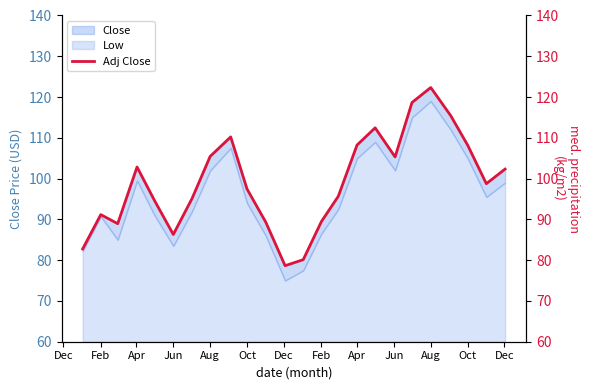

Reading right to left, transcribe all the data shown in this chart.

102.3	98.8	108.2	115.5	122.3	118.7	105.3	112.5	108.2	95.7	89.5	80.1	78.7	89.3	97.5	110.2	105.5	95.1	86.3	94.6	102.8	89.0	91.2	82.8